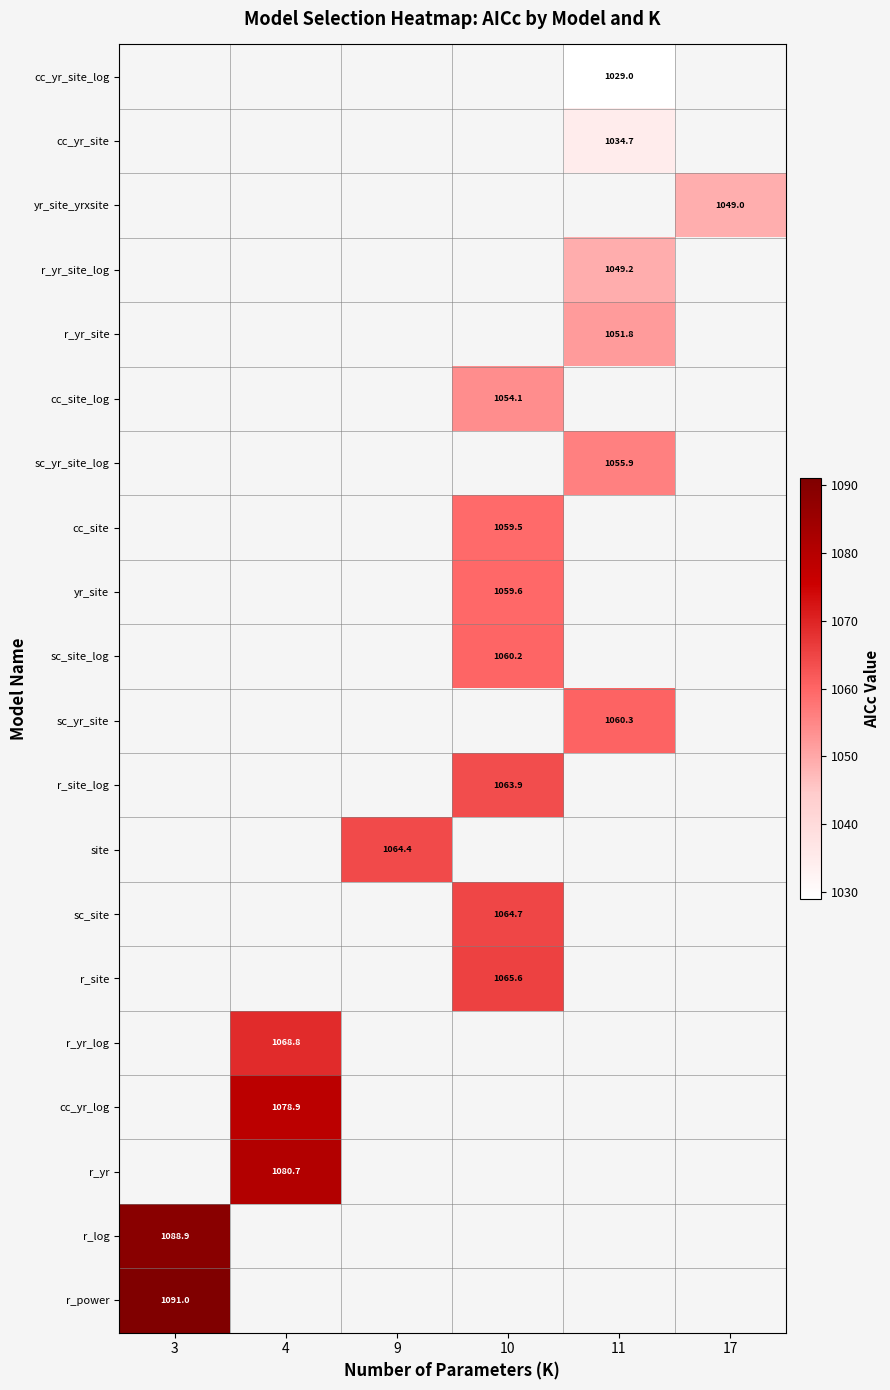

How many categories are shown in the chart?

6